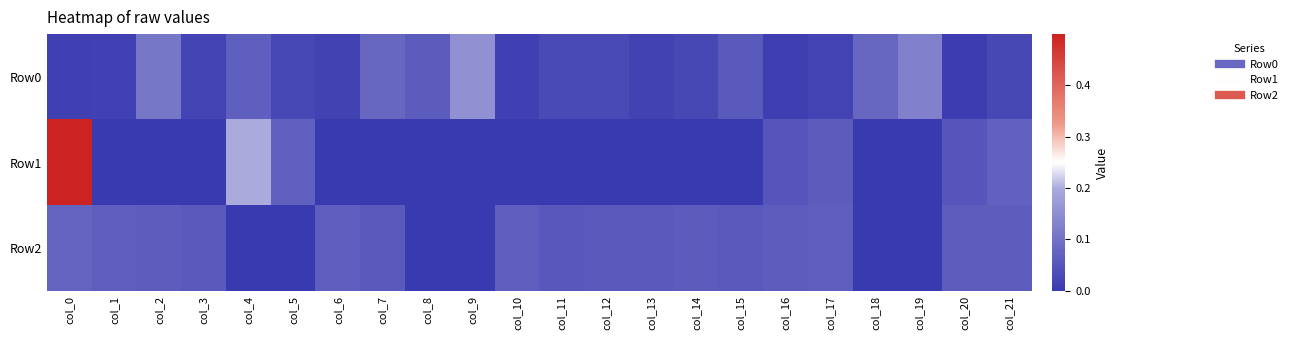

Between col_5 and col_21, which series saw the biggest shift?

Row2